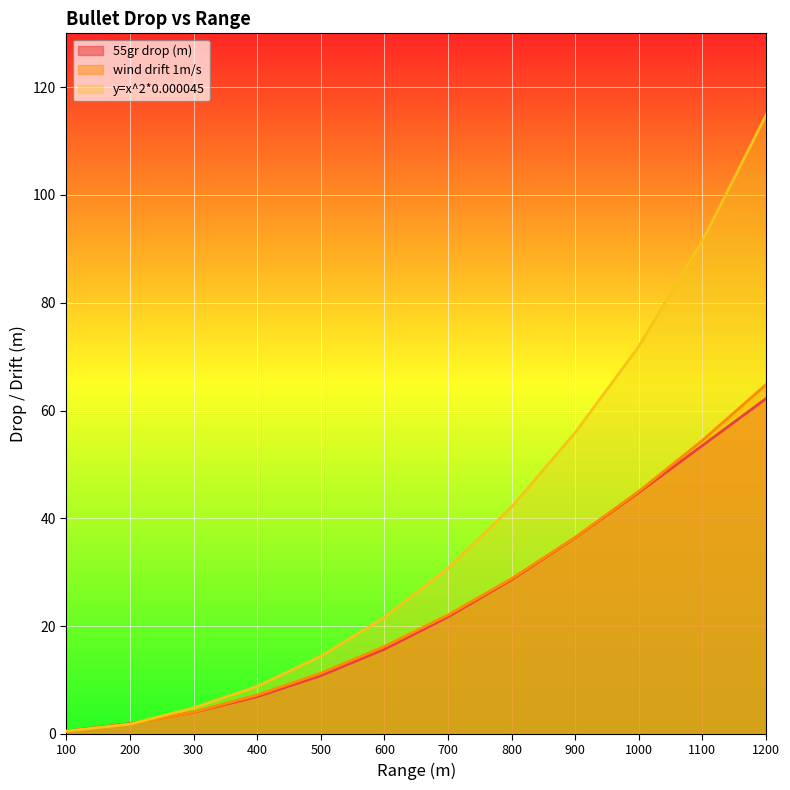

Does the chart display data point markers on the line(s)?

No